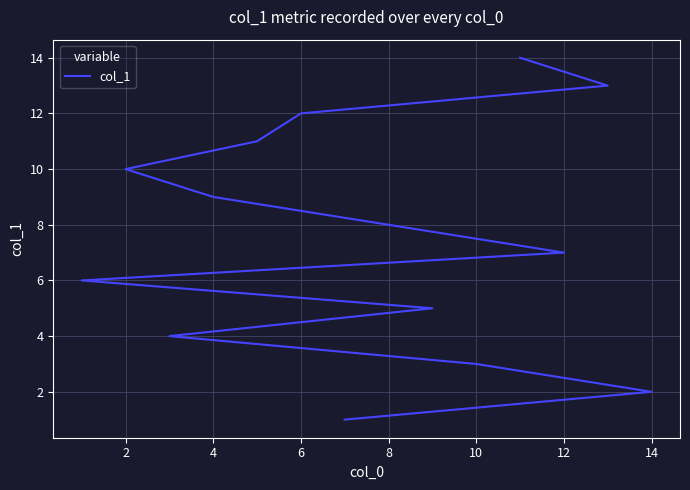

How many lines are shown in the chart?

1